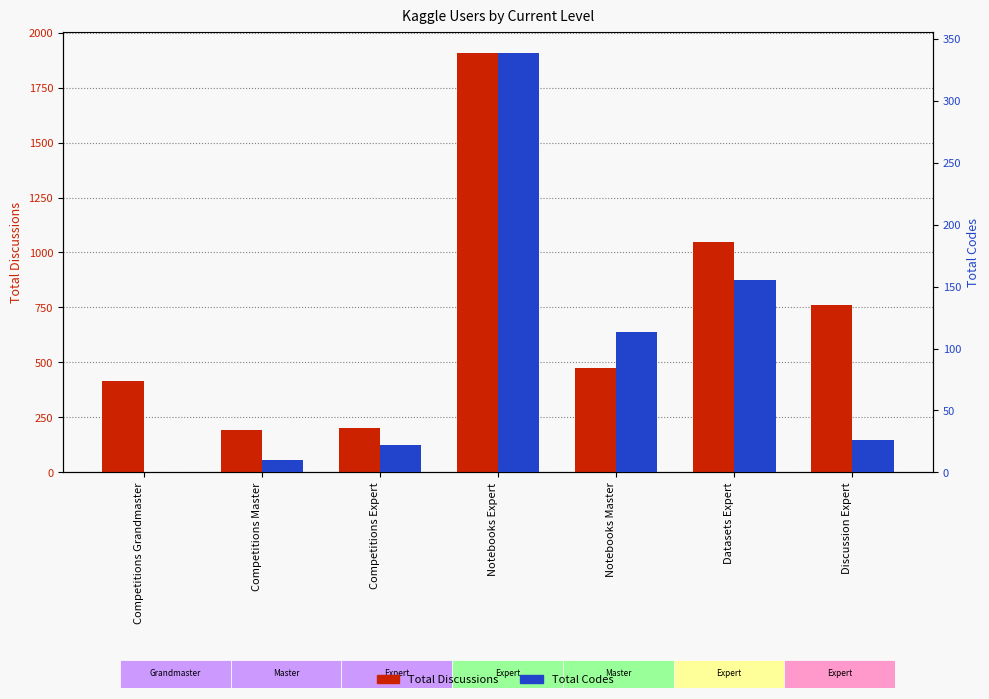

Reading right to left, transcribe all the data shown in this chart.

Total Discussions: 762	1046	476	1909	200	194	415
Total Codes: 26	155	113	339	22	10	0